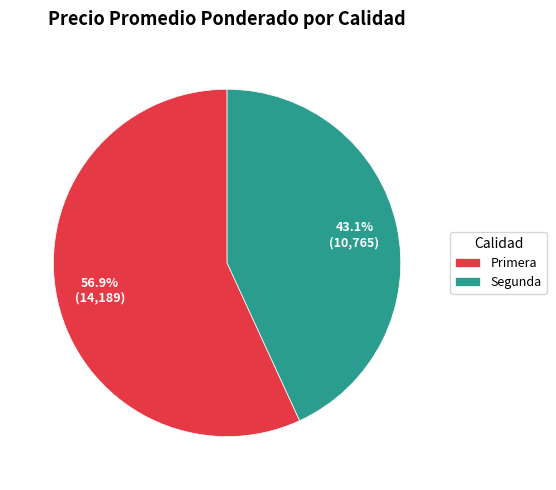

Which slice is the smallest?

Segunda